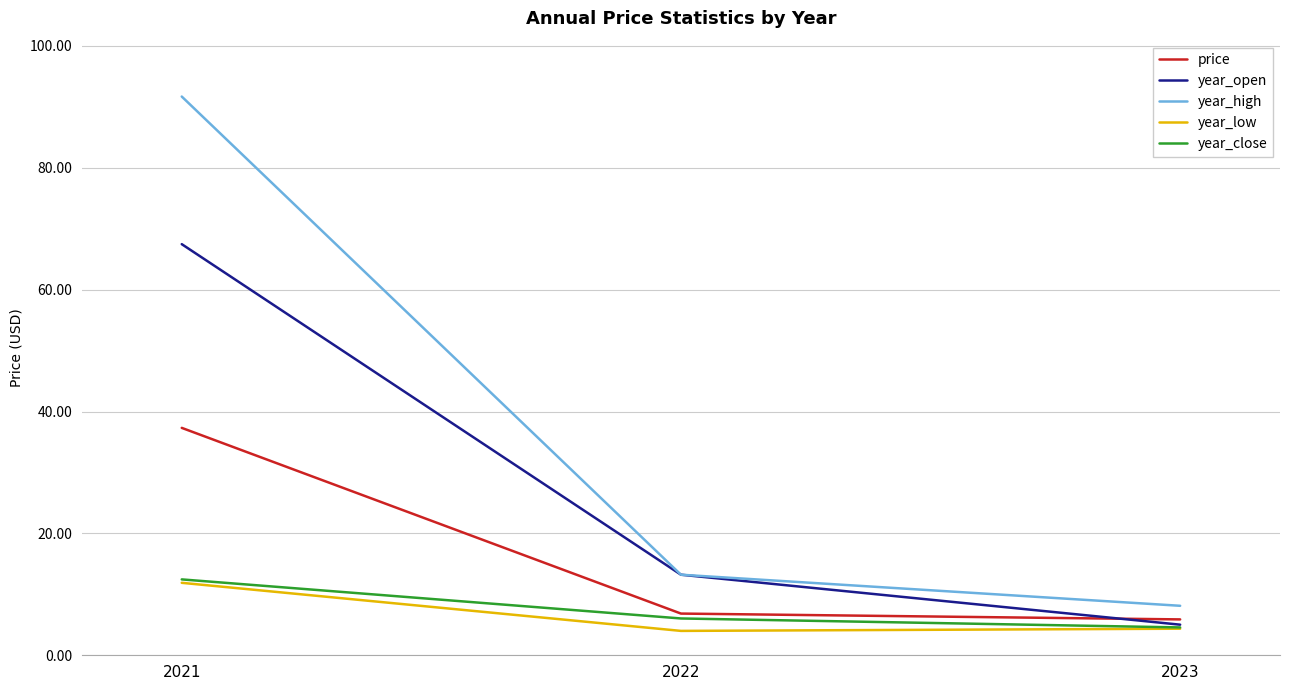

The value of year_close at 2021 is 18.4. True or false?

False